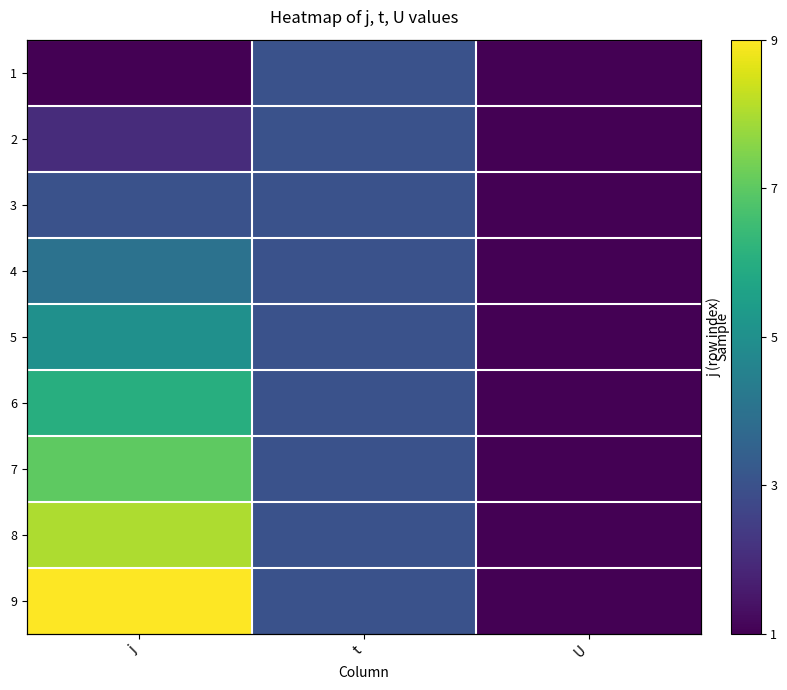

At which label does 6 first exceed 3?

j